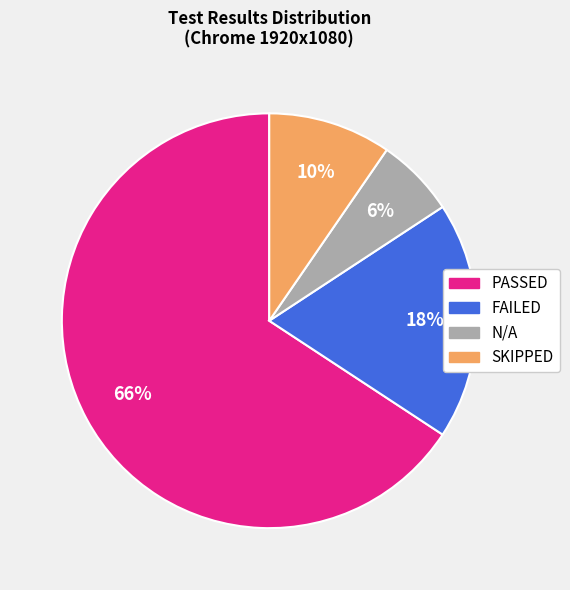

Rank the categories by value from lowest to highest.

N/A, SKIPPED, FAILED, PASSED